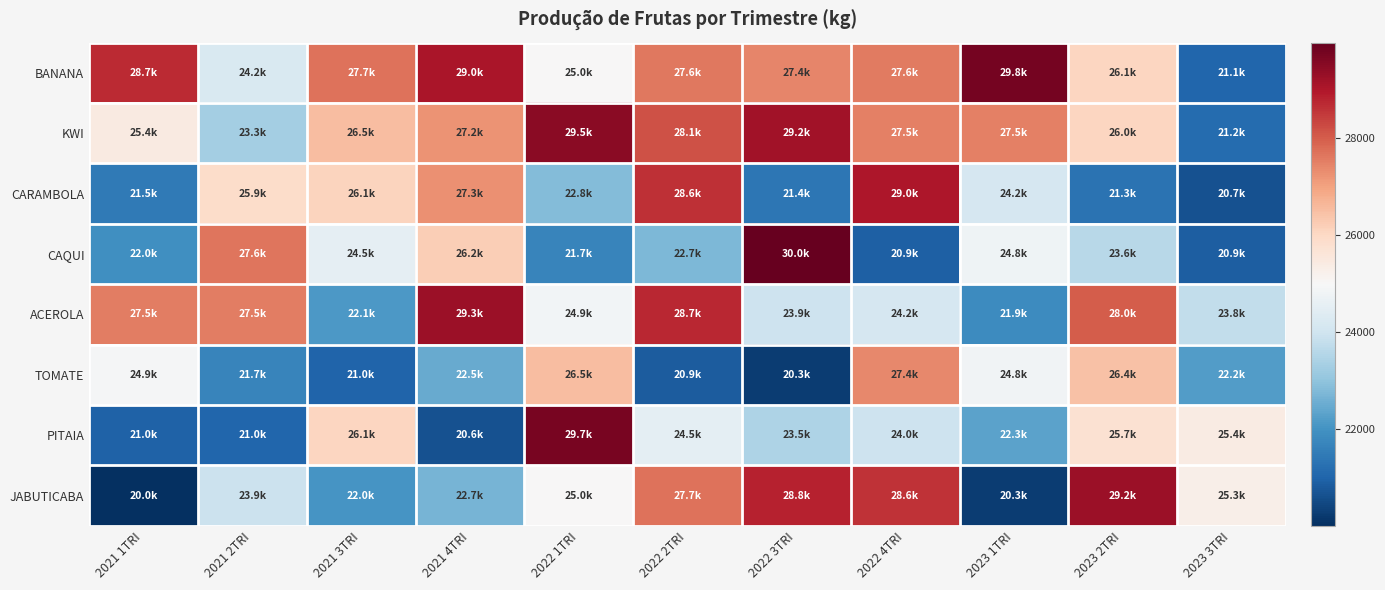

Reading left to right, extract all data points from this chart.

BANANA: 2021 1TRI=28703.7	2021 2TRI=24239.8	2021 3TRI=27679.6	2021 4TRI=29038.0	2022 1TRI=25021.0	2022 2TRI=27627.4	2022 3TRI=27401.7	2022 4TRI=27556.6	2023 1TRI=29757.3	2023 2TRI=26064.1	2023 3TRI=21056.2
KWI: 2021 1TRI=25423.0	2021 2TRI=23291.7	2021 3TRI=26545.1	2021 4TRI=27237.1	2022 1TRI=29492.1	2022 2TRI=28144.4	2022 3TRI=29176.7	2022 4TRI=27478.6	2023 1TRI=27511.2	2023 2TRI=26040.8	2023 3TRI=21152.9
CARAMBOLA: 2021 1TRI=21458.7	2021 2TRI=25911.6	2021 3TRI=26080.9	2021 4TRI=27278.1	2022 1TRI=22832.2	2022 2TRI=28631.5	2022 3TRI=21384.8	2022 4TRI=29013.0	2023 1TRI=24151.7	2023 2TRI=21312.1	2023 3TRI=20673.4
CAQUI: 2021 1TRI=21951.7	2021 2TRI=27640.8	2021 3TRI=24543.9	2021 4TRI=26234.3	2022 1TRI=21704.8	2022 2TRI=22749.4	2022 3TRI=29965.6	2022 4TRI=20919.0	2023 1TRI=24788.2	2023 2TRI=23600.3	2023 3TRI=20902.8
ACEROLA: 2021 1TRI=27542.1	2021 2TRI=27531.1	2021 3TRI=22120.0	2021 4TRI=29264.9	2022 1TRI=24852.3	2022 2TRI=28741.6	2022 3TRI=23946.2	2022 4TRI=24174.1	2023 1TRI=21865.3	2023 2TRI=28022.1	2023 3TRI=23783.3
TOMATE: 2021 1TRI=24947.5	2021 2TRI=21713.8	2021 3TRI=21017.7	2021 4TRI=22477.6	2022 1TRI=26537.3	2022 2TRI=20869.4	2022 3TRI=20268.0	2022 4TRI=27381.4	2023 1TRI=24834.4	2023 2TRI=26442.6	2023 3TRI=22222.6
PITAIA: 2021 1TRI=20955.4	2021 2TRI=21039.8	2021 3TRI=26070.3	2021 4TRI=20641.7	2022 1TRI=29722.2	2022 2TRI=24503.6	2022 3TRI=23472.7	2022 4TRI=23962.5	2023 1TRI=22345.3	2023 2TRI=25748.4	2023 3TRI=25400.9
JABUTICABA: 2021 1TRI=20016.7	2021 2TRI=23910.1	2021 3TRI=22047.0	2021 4TRI=22675.1	2022 1TRI=25009.0	2022 2TRI=27704.8	2022 3TRI=28833.5	2022 4TRI=28603.4	2023 1TRI=20254.1	2023 2TRI=29234.2	2023 3TRI=25268.9